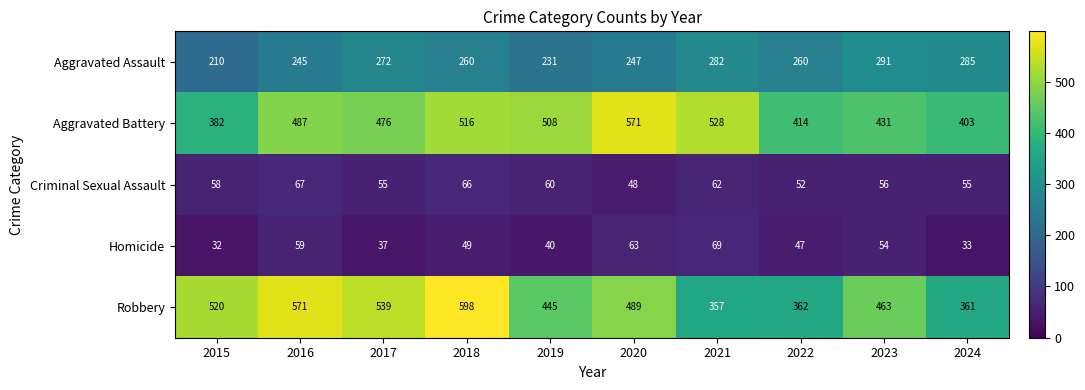

Which series has the largest total across all categories?

Aggravated Battery